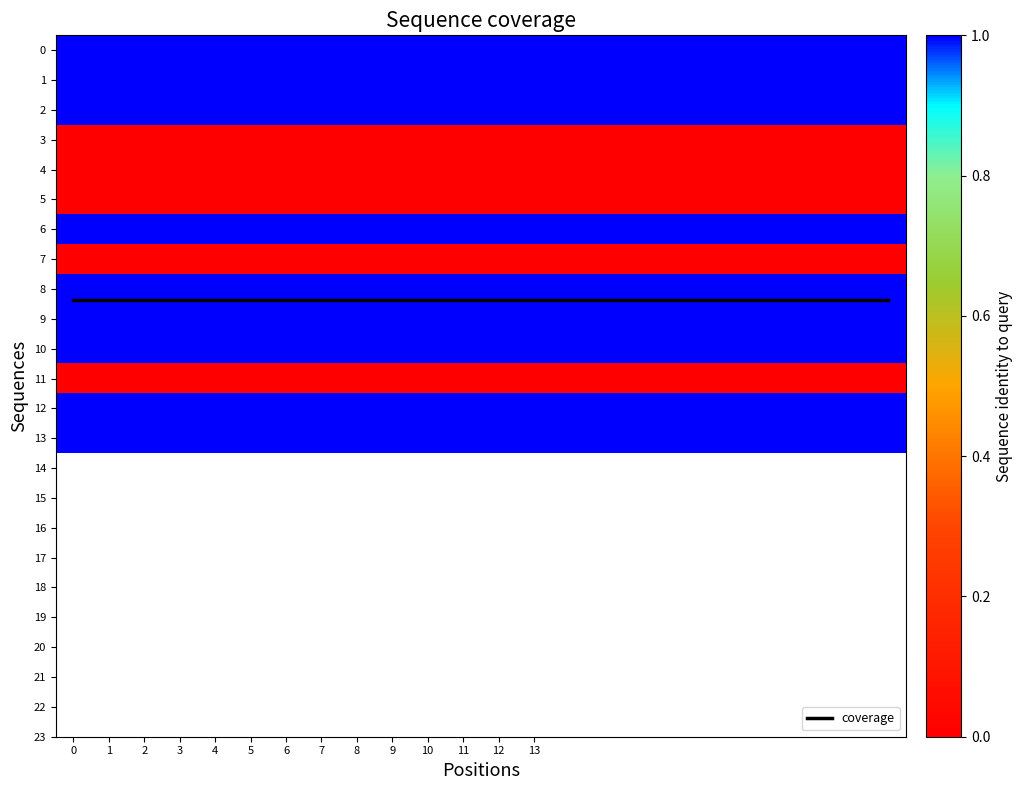

Which series has the widest spread of values?

coverage